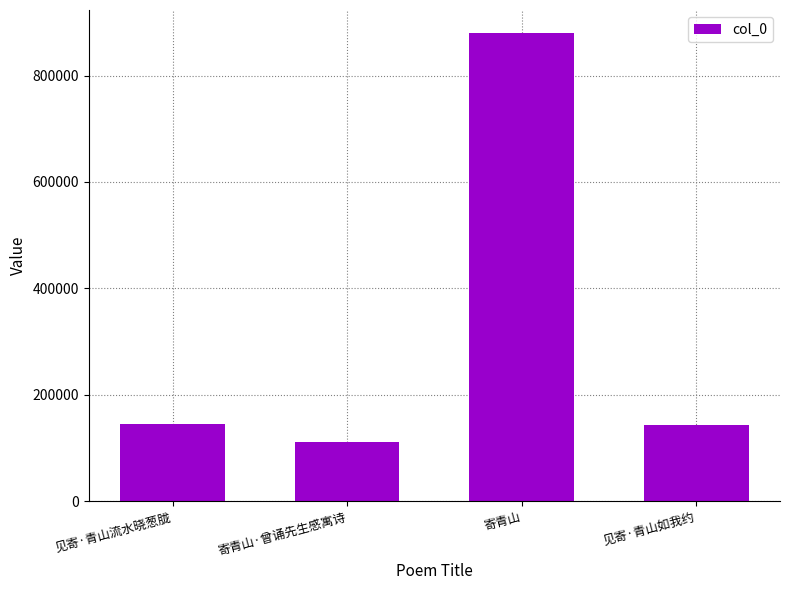

What is the smallest value displayed?

111300